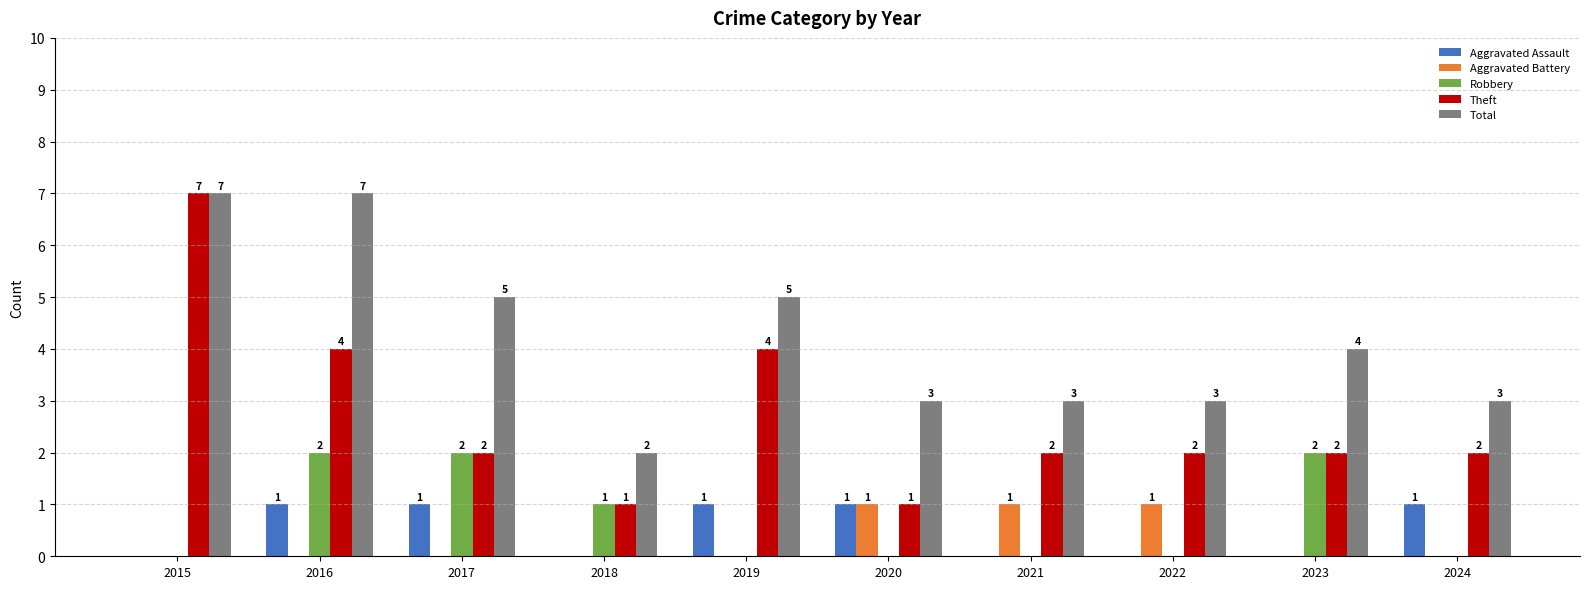

What is the approximate value of Total at 2023?

4